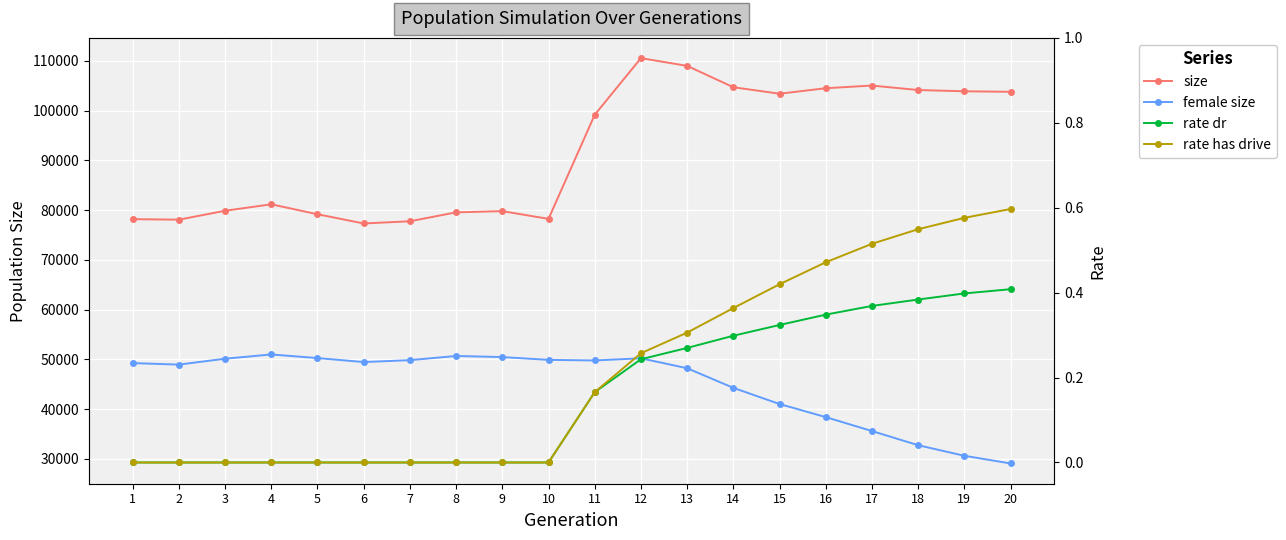

How many series are shown in this chart?

4